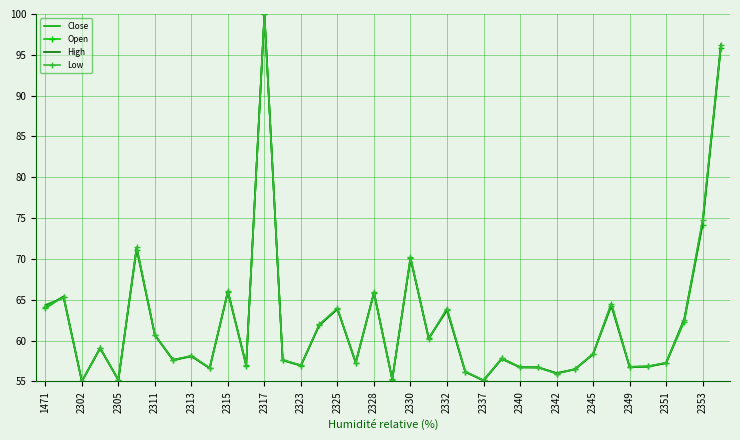

What is the highest value of the Low series?

100.0